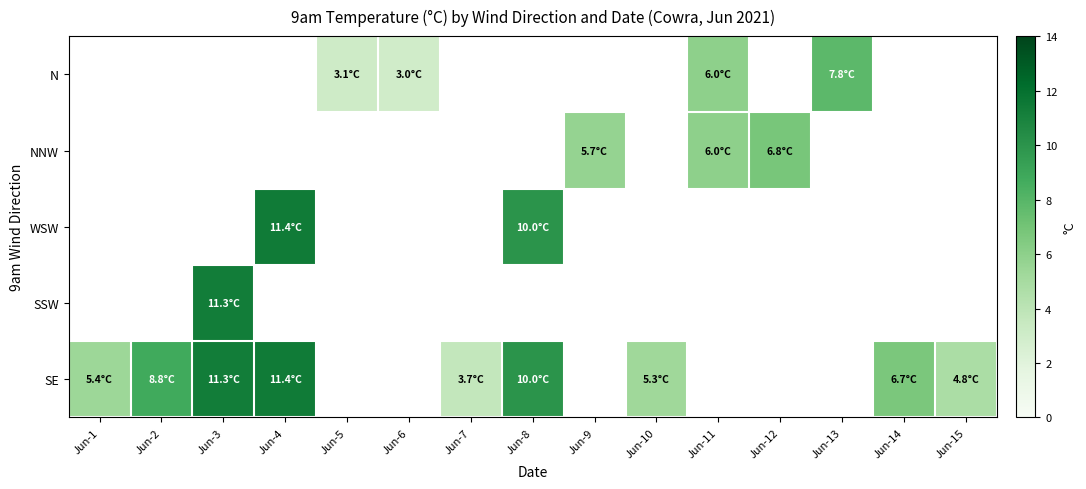

How many categories are shown in the chart?

15